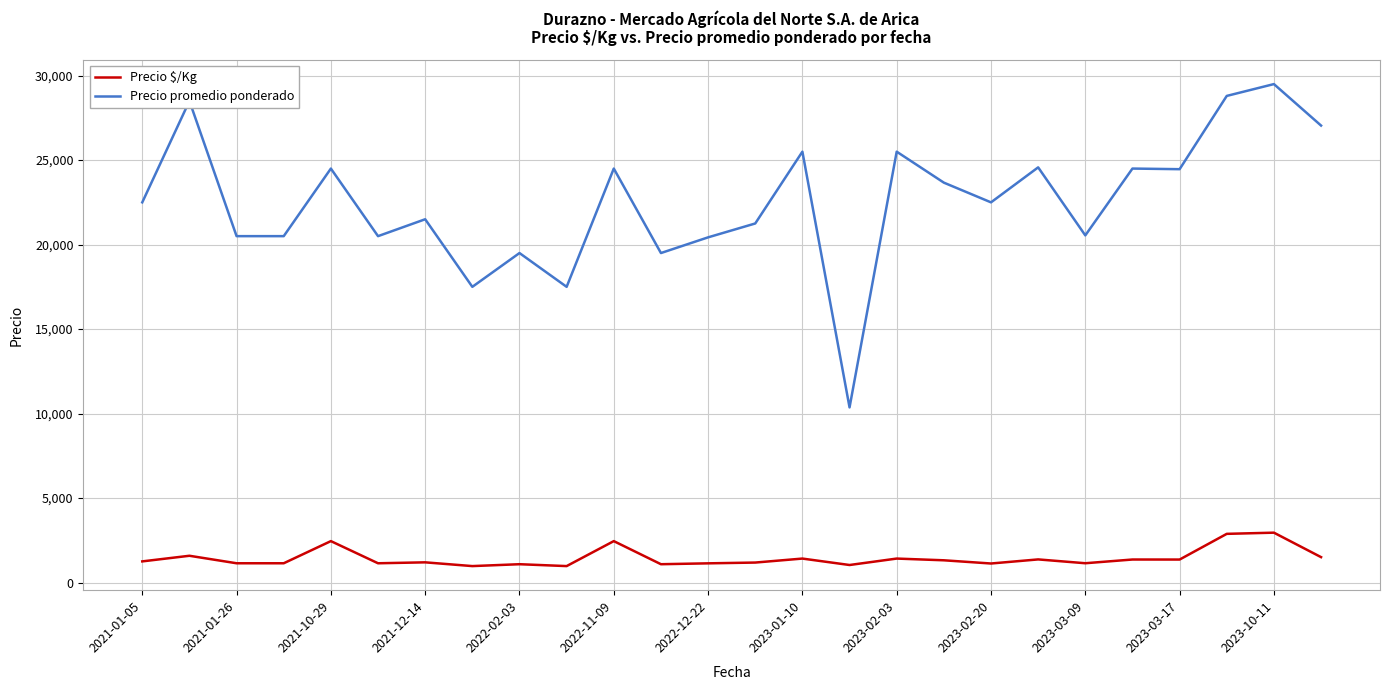

How many values in the Precio $/Kg series are below 1250?

13